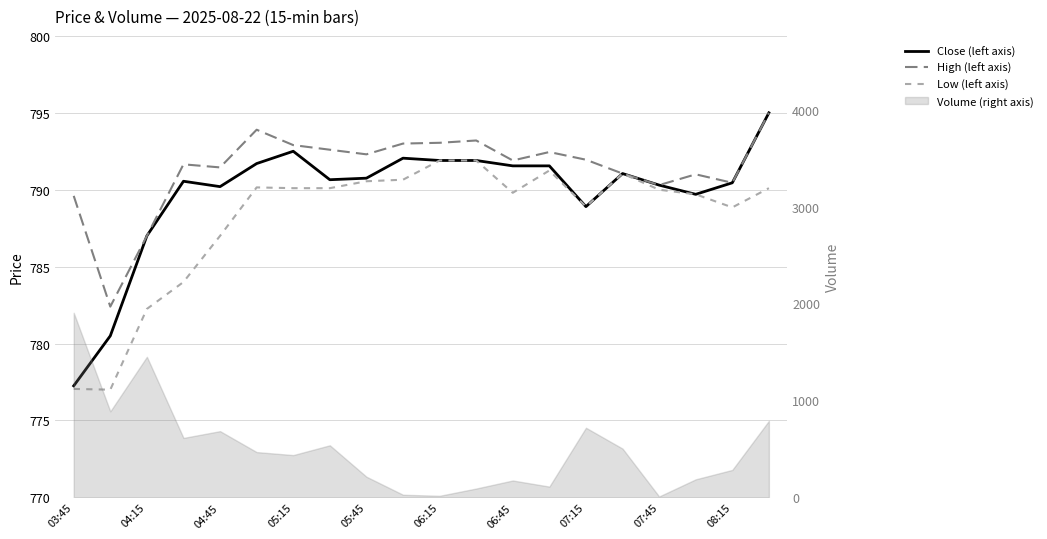

What is the maximum value shown in the chart?

795.0